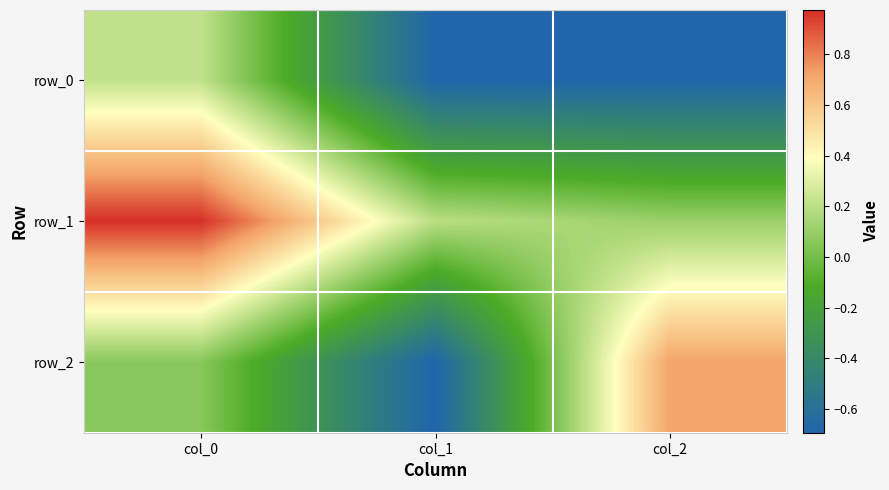

Is it true that row_0 equals 0.1 at col_0?

False